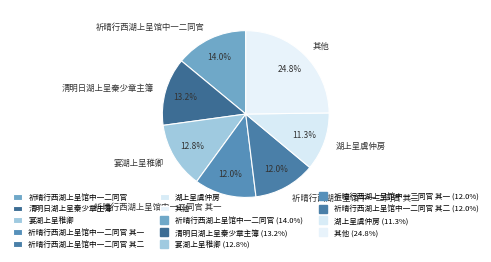

Is there any slice that represents more than half of the pie?

No